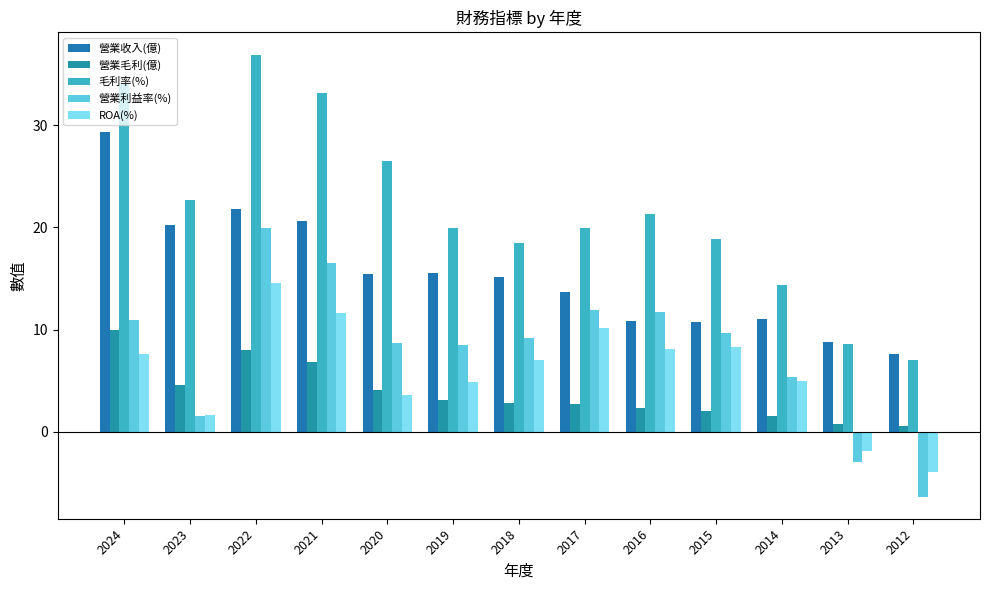

At which label does 營業利益率(%) first exceed 9?

2024